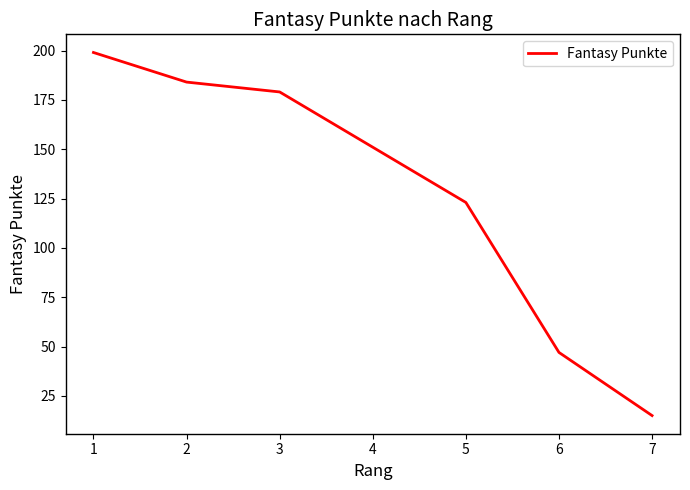

True or false: the data shows 58 at 5.

False